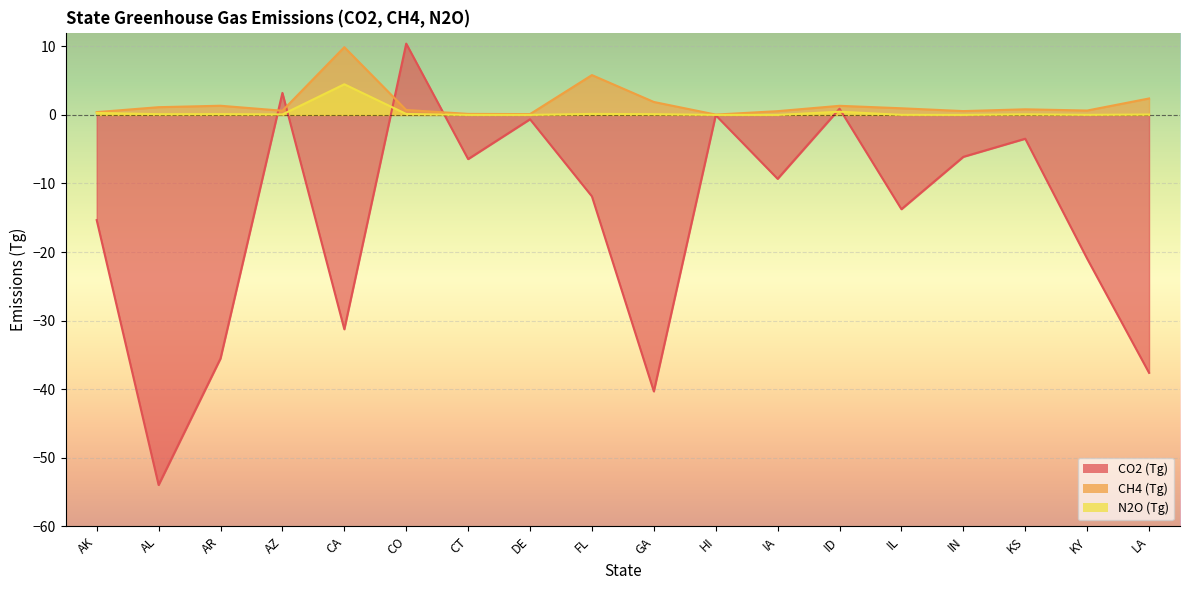

Which series has the largest total across all categories?

CH4 (Tg)